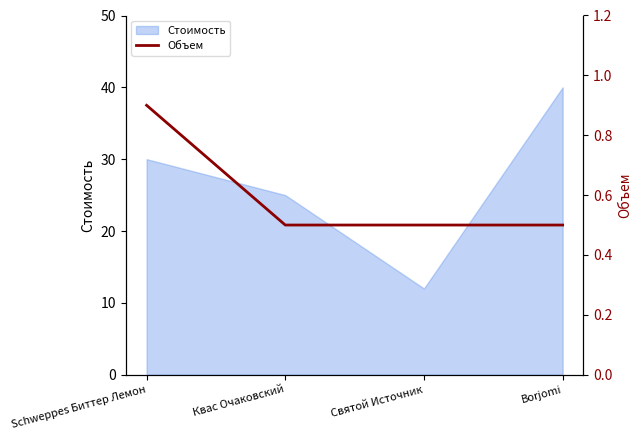

Where is Стоимость nearest to the value 26?

Квас Очаковский